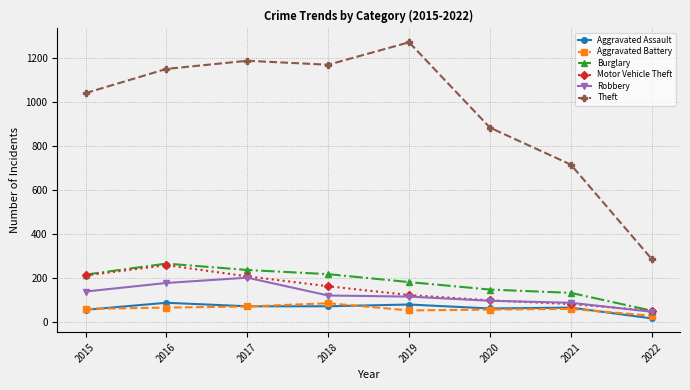

What is the maximum value for Motor Vehicle Theft?

259